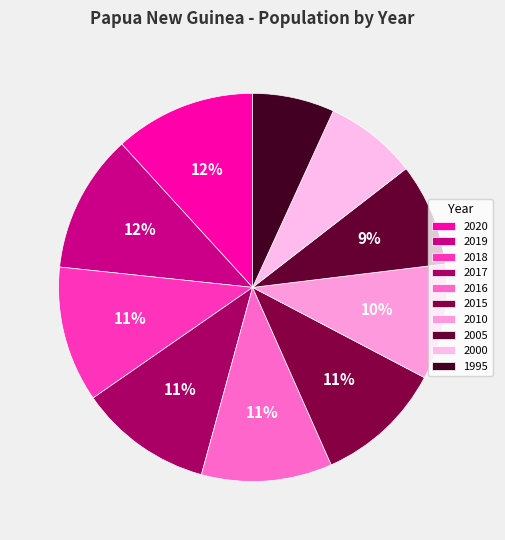

To the nearest percent, what is the combined percentage of 2018 and 2017?

22%